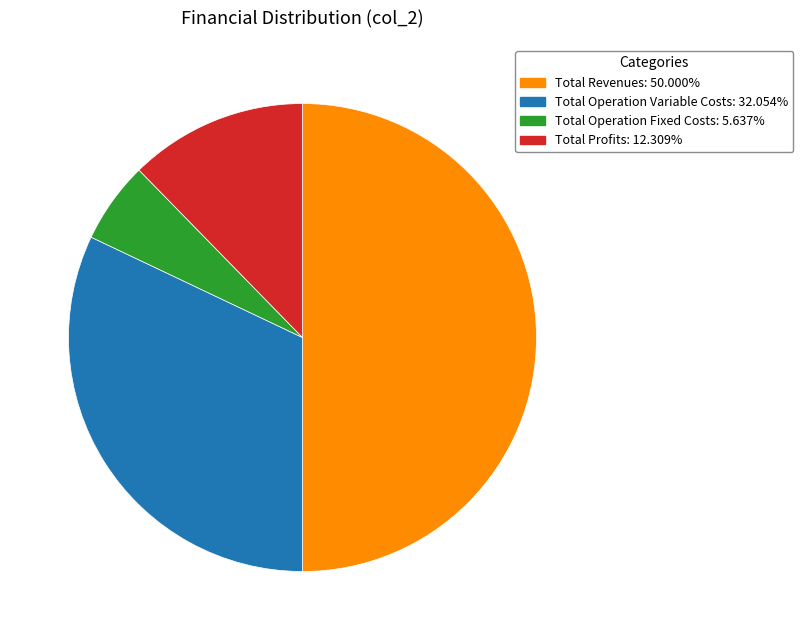

How many segments does this pie chart have?

4